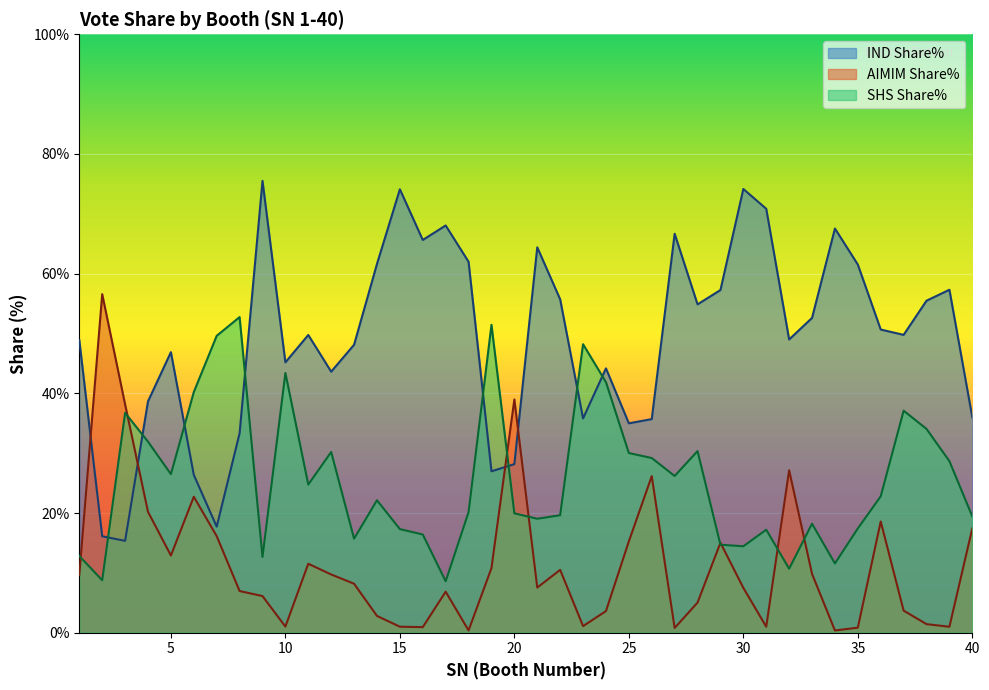

Is it true that SHS Share% equals 19.0 at 21?

True